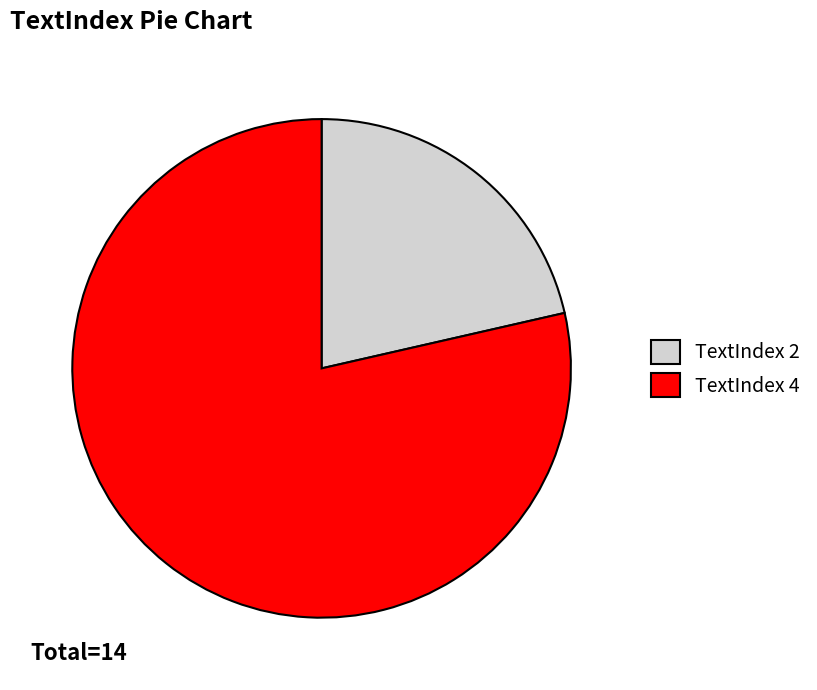

Rank the categories by value from highest to lowest.

TextIndex 4, TextIndex 2